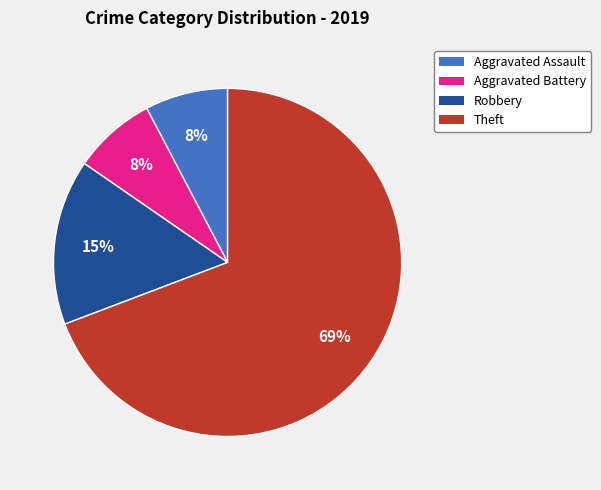

Between Theft and Aggravated Battery, which is larger?

Theft